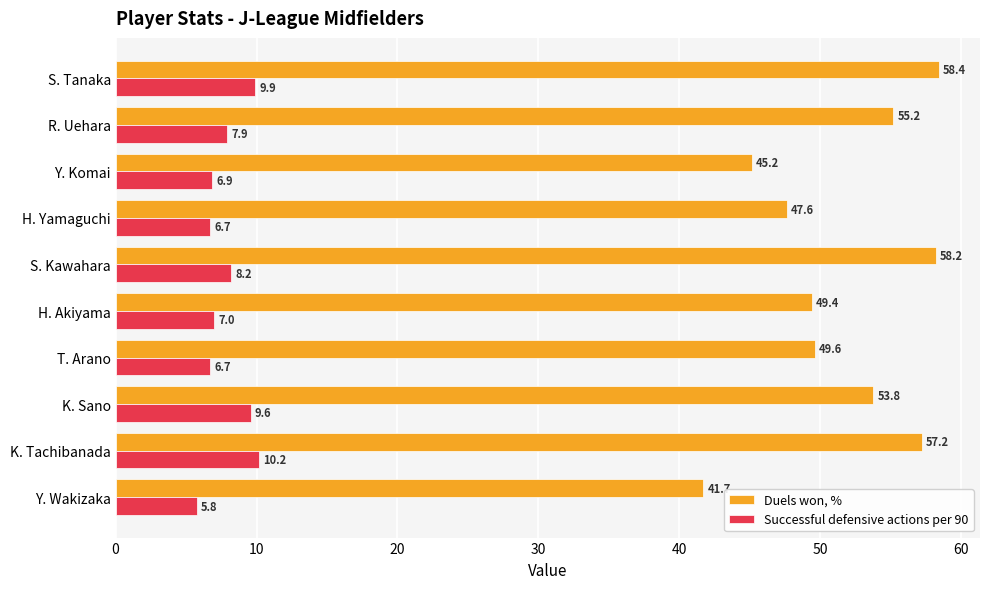

Which series has the largest range (max minus min)?

Duels won, %